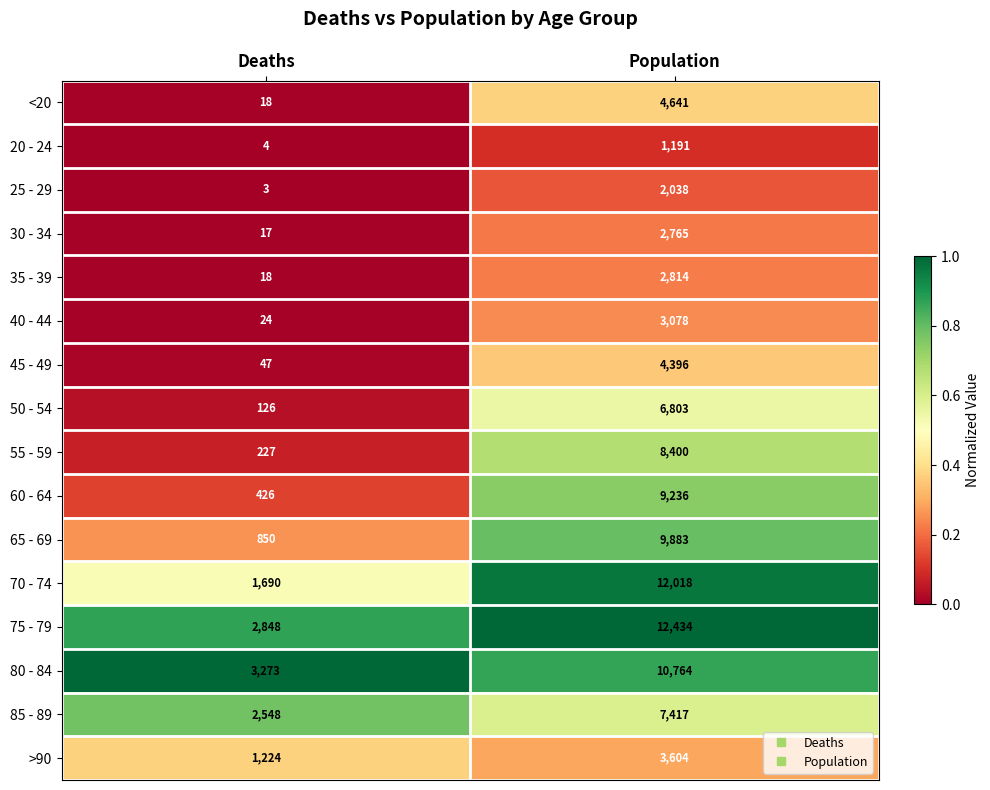

What is the difference between the highest and lowest values at Population?

11243